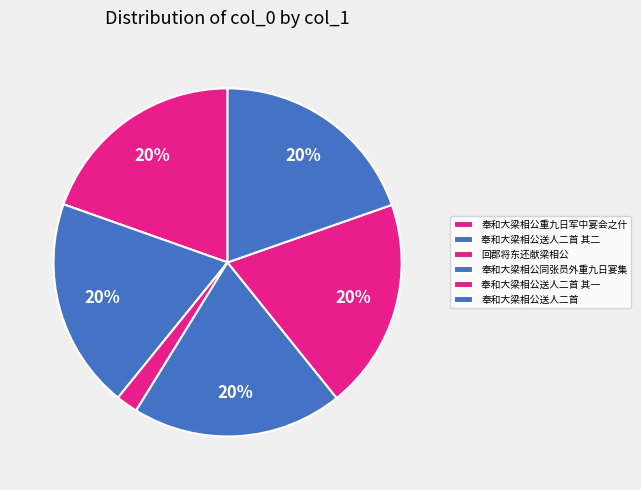

To the nearest percent, what portion does 奉和大梁相公同张员外重九日宴集 represent?

20%